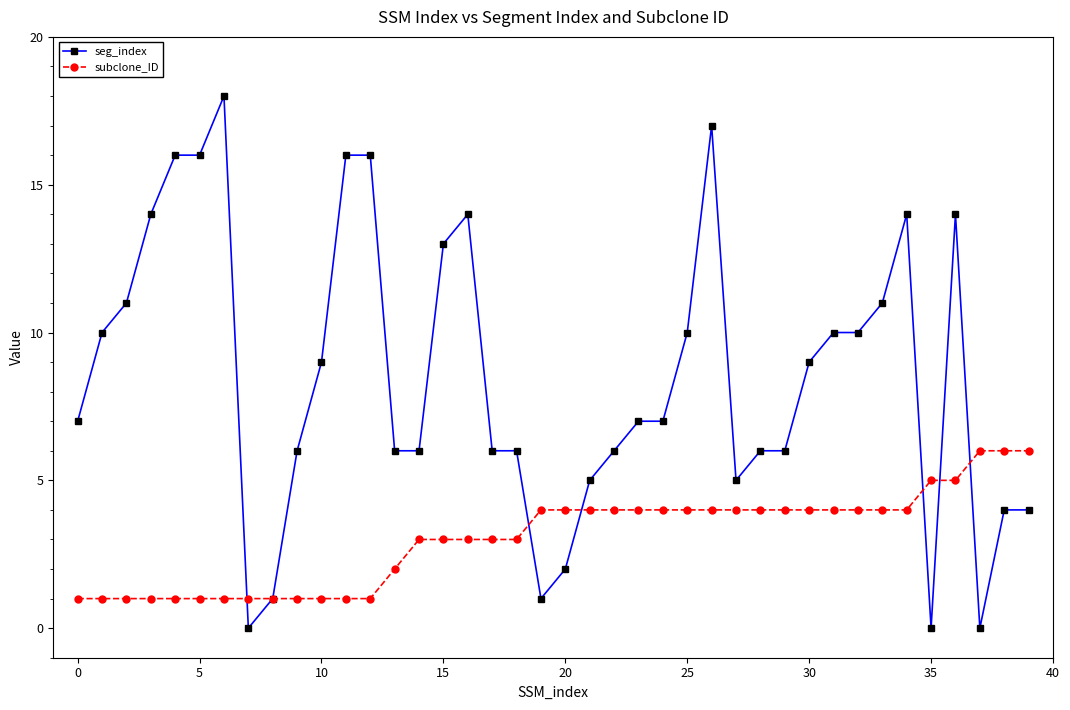

List the series in order of their overall mean, lowest first.

subclone_ID, seg_index